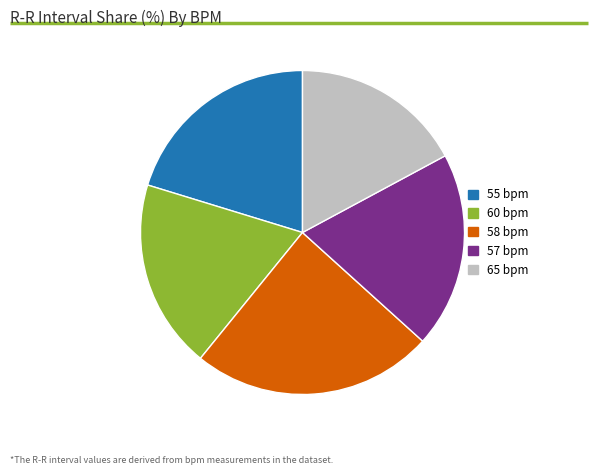

Rank the categories by value from highest to lowest.

58 bpm, 55 bpm, 57 bpm, 60 bpm, 65 bpm